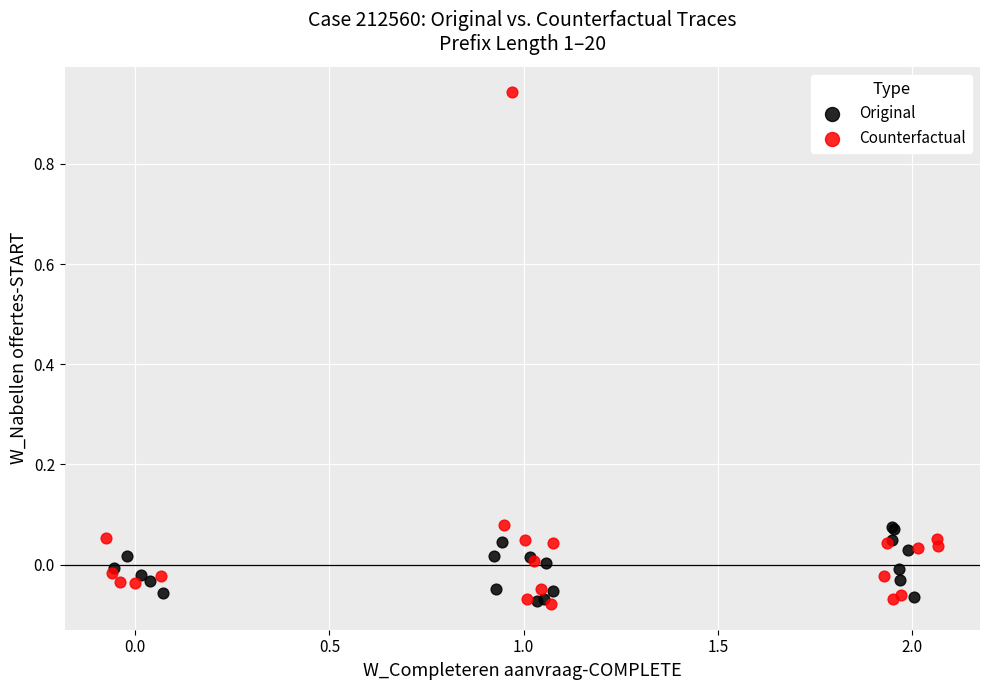

Which series has the largest Y range (max minus min)?

Counterfactual